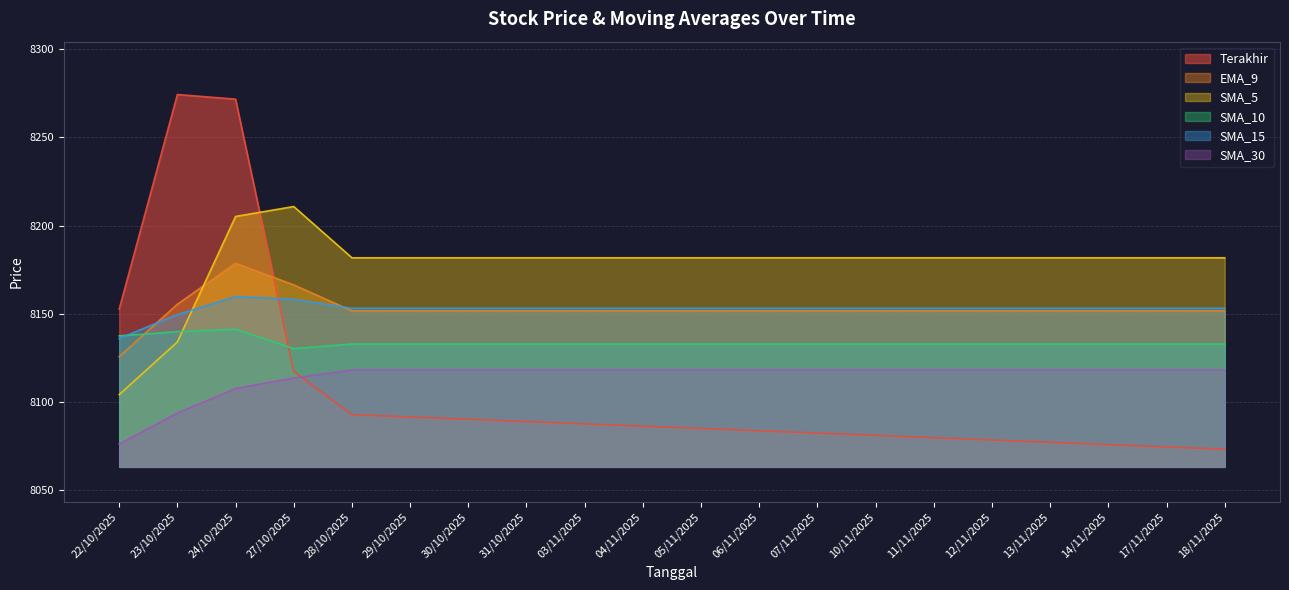

What is the label of the 12th point from the left?

06/11/2025